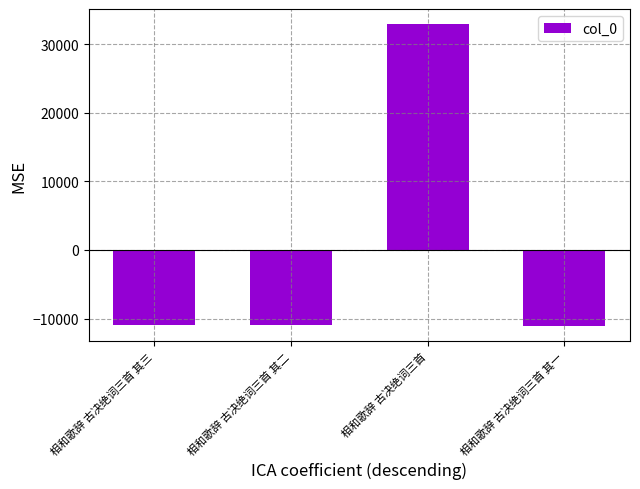

What position from the left is 相和歌辞 古决绝词三首?

3